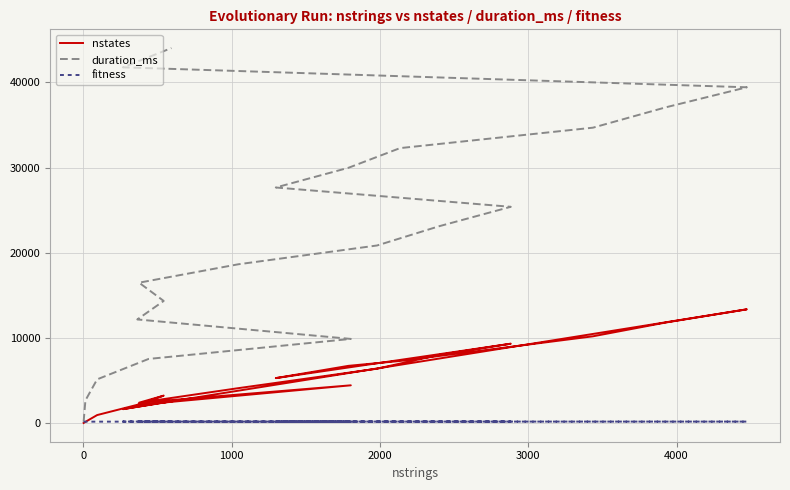

How many data points does each series have?

20